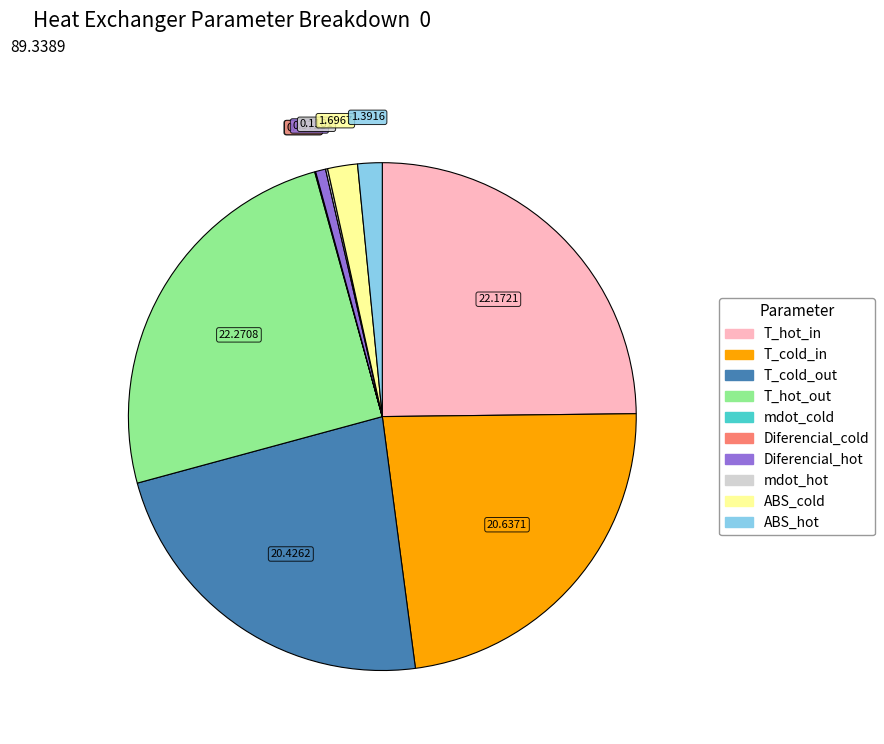

Does T_hot_in account for over 50% of the chart?

No